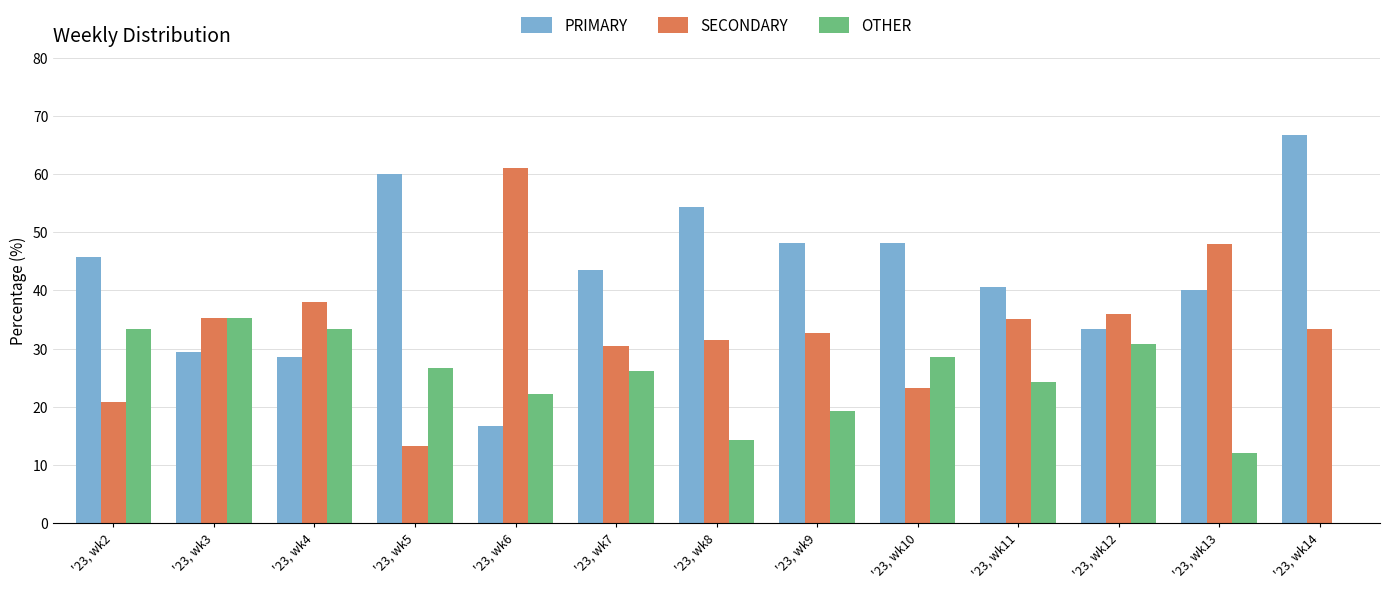

Is it true that OTHER equals 0.0 at '23, wk14?

True